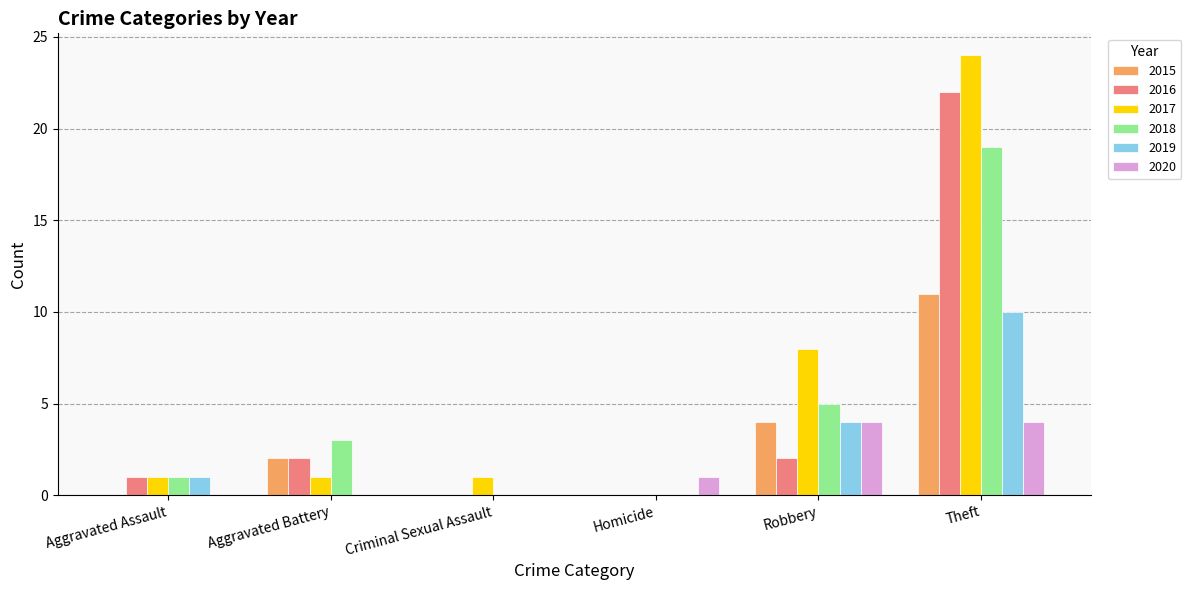

Is it true that 2016 equals 22 at Theft?

True